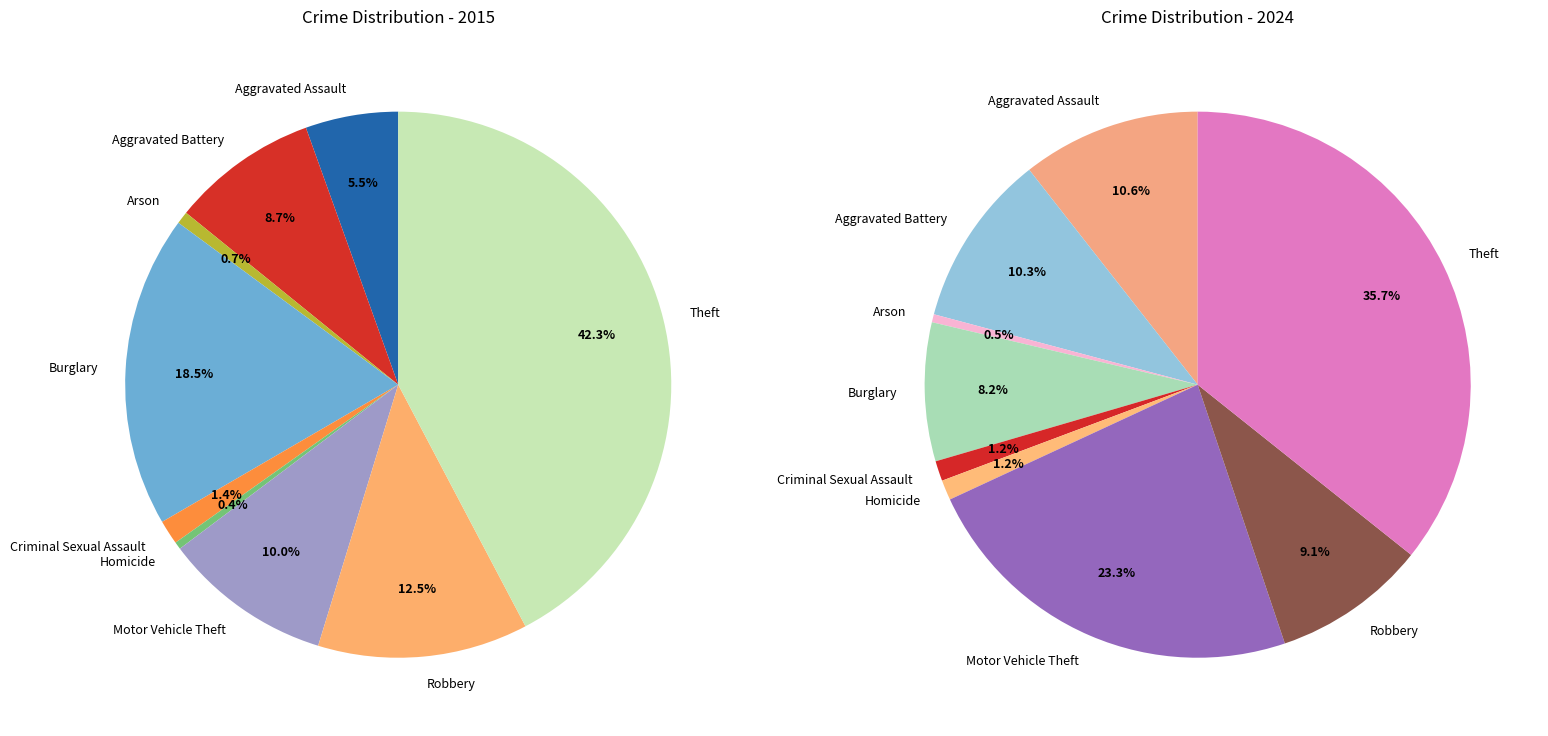

Does any single category account for the majority?

No